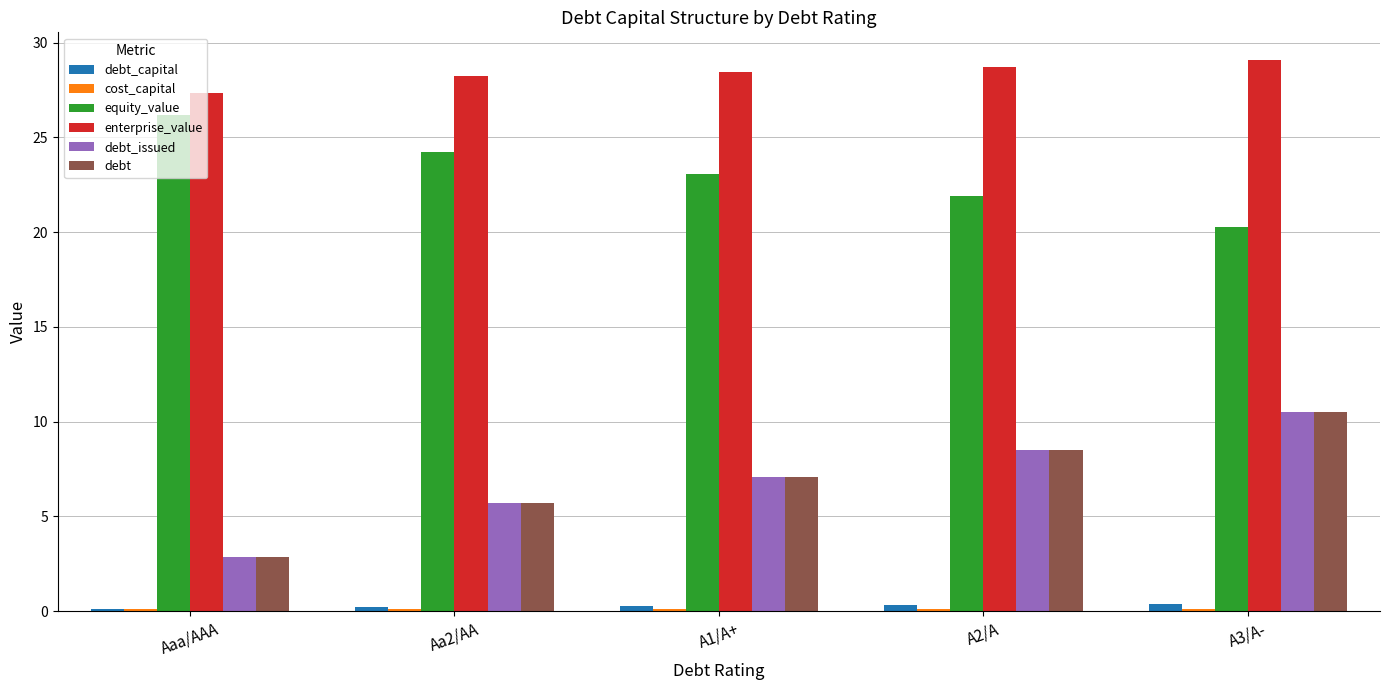

At which label does debt reach its minimum?

Aaa/AAA